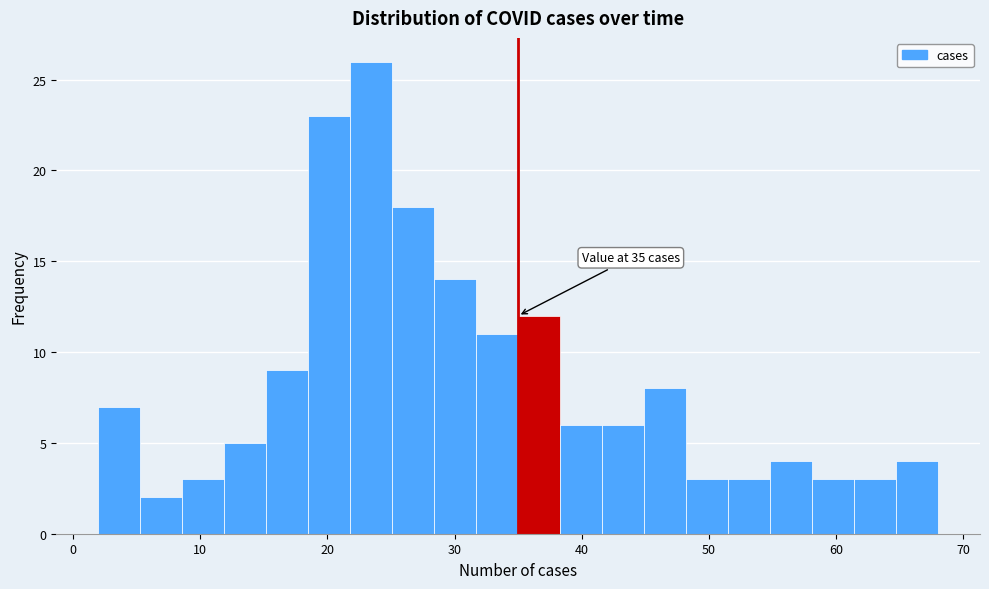

Around what value on the x-axis is the tallest bar? Give the approximate position of its centre, as read against the axis.

23